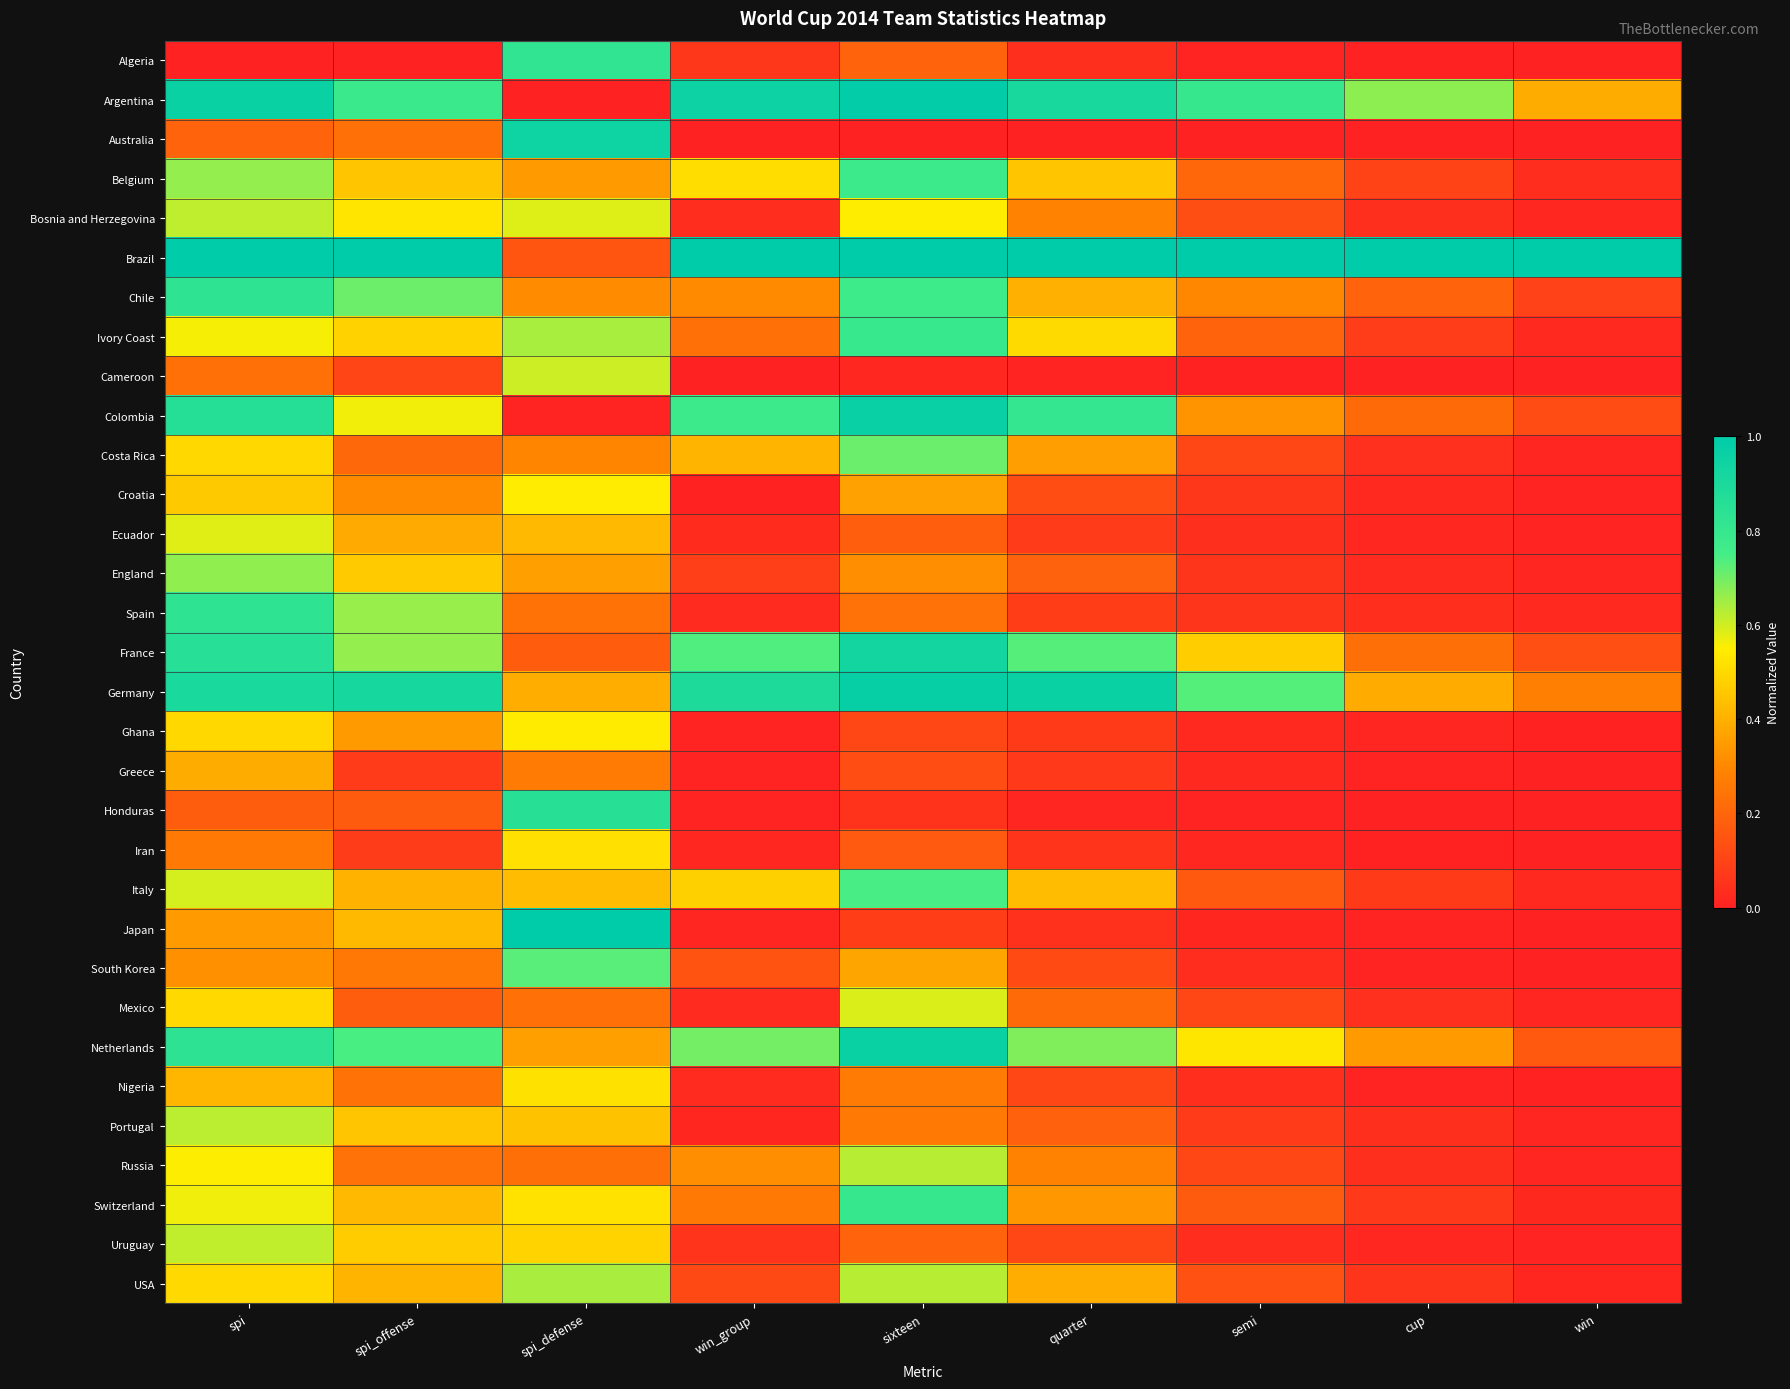

At how many categories does at least one series exceed 0?

9